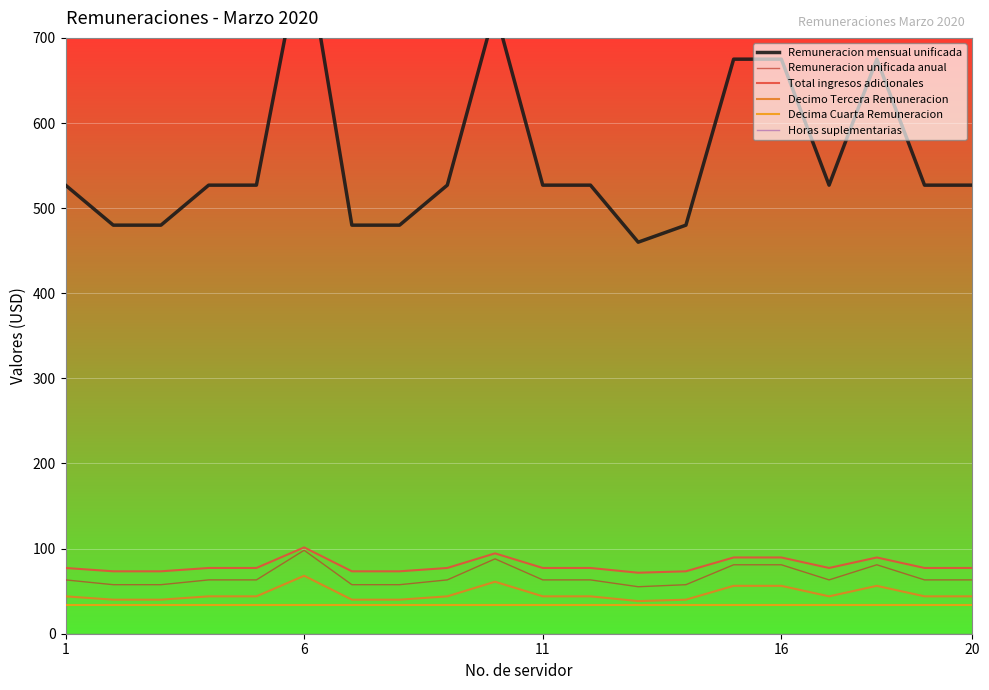

What is the difference between the second highest and second lowest values in the Remuneracion mensual unificada series?

253.0